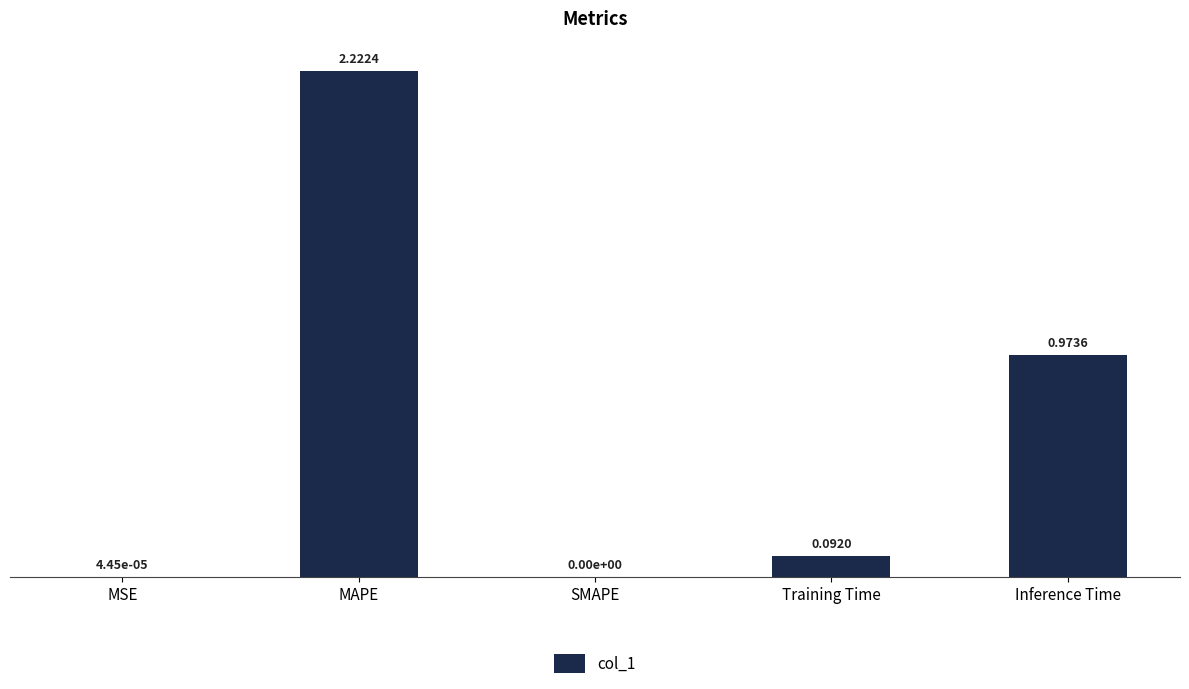

Which category has the highest value across all series?

MAPE